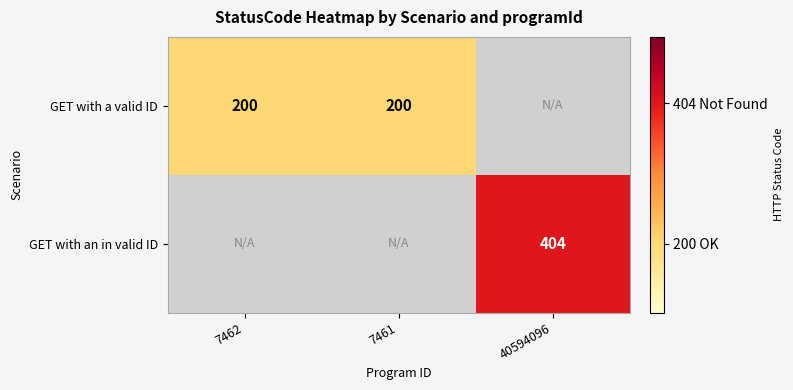

True or false: GET with an in valid ID has a value of 272 at 40594096.

False